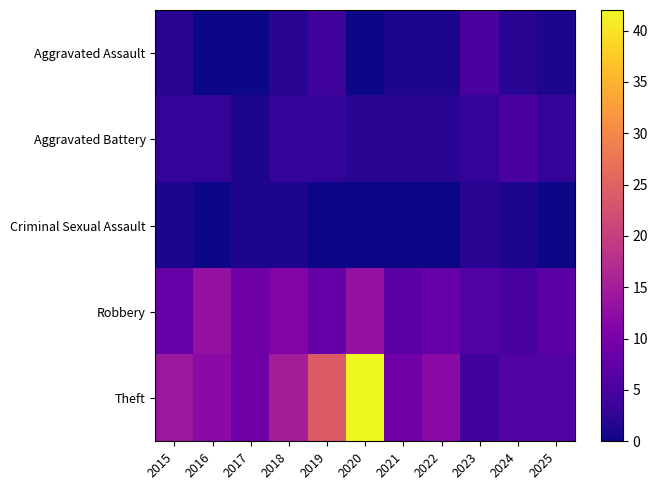

Reading right to left, transcribe all the data shown in this chart.

Aggravated Assault: 2025=1	2024=2	2023=5	2022=1	2021=1	2020=0	2019=4	2018=2	2017=0	2016=0	2015=2
Aggravated Battery: 2025=3	2024=5	2023=3	2022=2	2021=2	2020=2	2019=3	2018=3	2017=1	2016=3	2015=3
Criminal Sexual Assault: 2025=0	2024=1	2023=2	2022=0	2021=0	2020=0	2019=0	2018=1	2017=1	2016=0	2015=1
Robbery: 2025=7	2024=5	2023=6	2022=8	2021=7	2020=13	2019=8	2018=11	2017=9	2016=13	2015=8
Theft: 2025=6	2024=6	2023=4	2022=12	2021=9	2020=42	2019=24	2018=15	2017=9	2016=12	2015=14